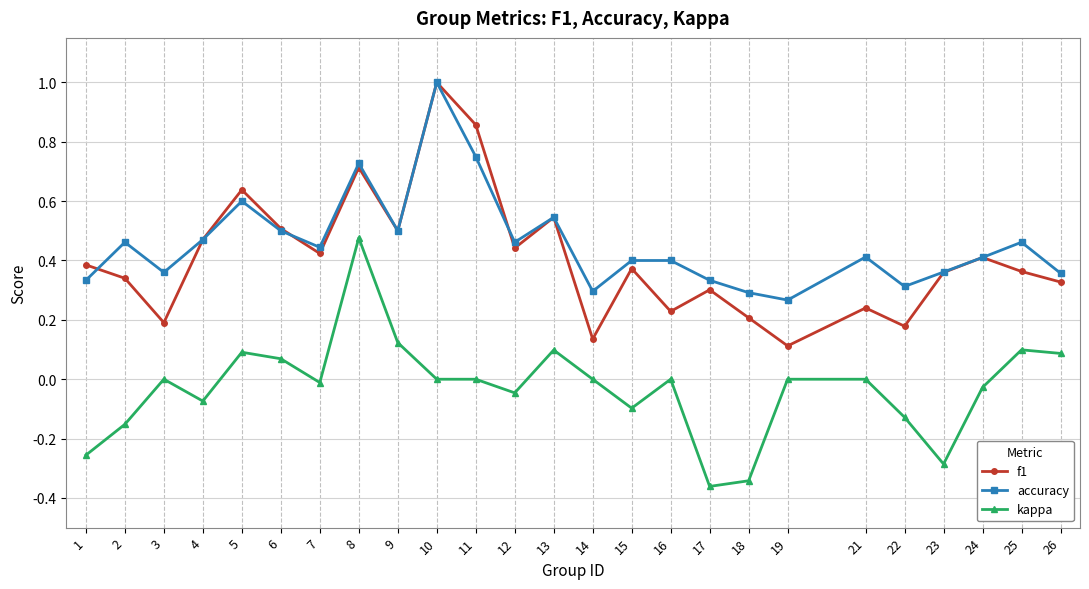

Is the value of f1 at 14 greater than the value of accuracy at 25?

No